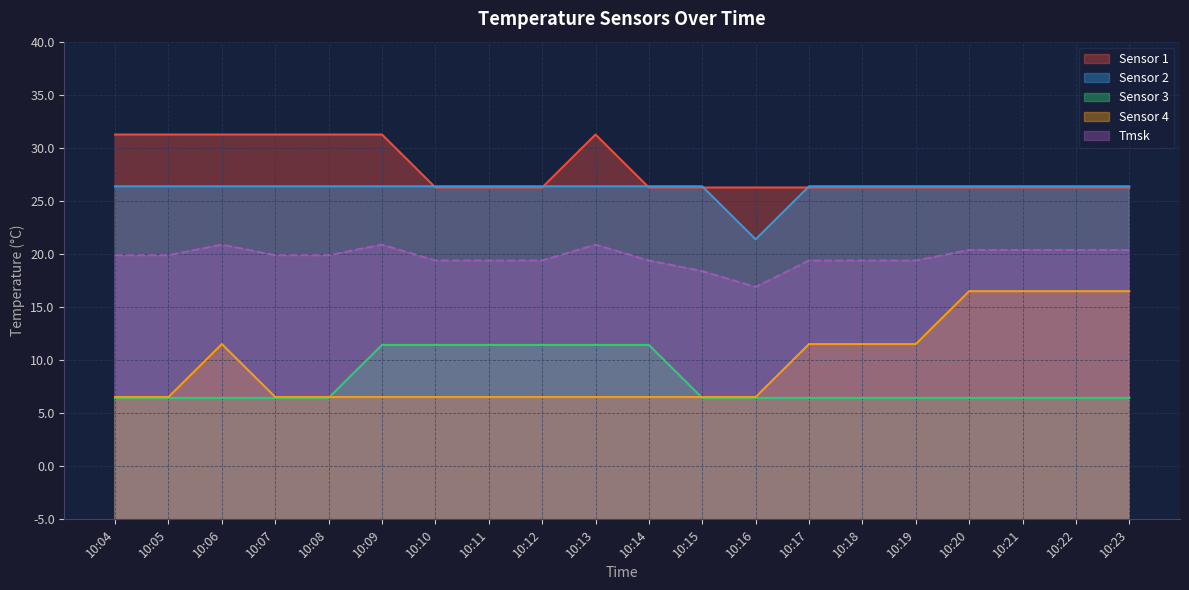

What is the total value across all series at 10:21?

169.6